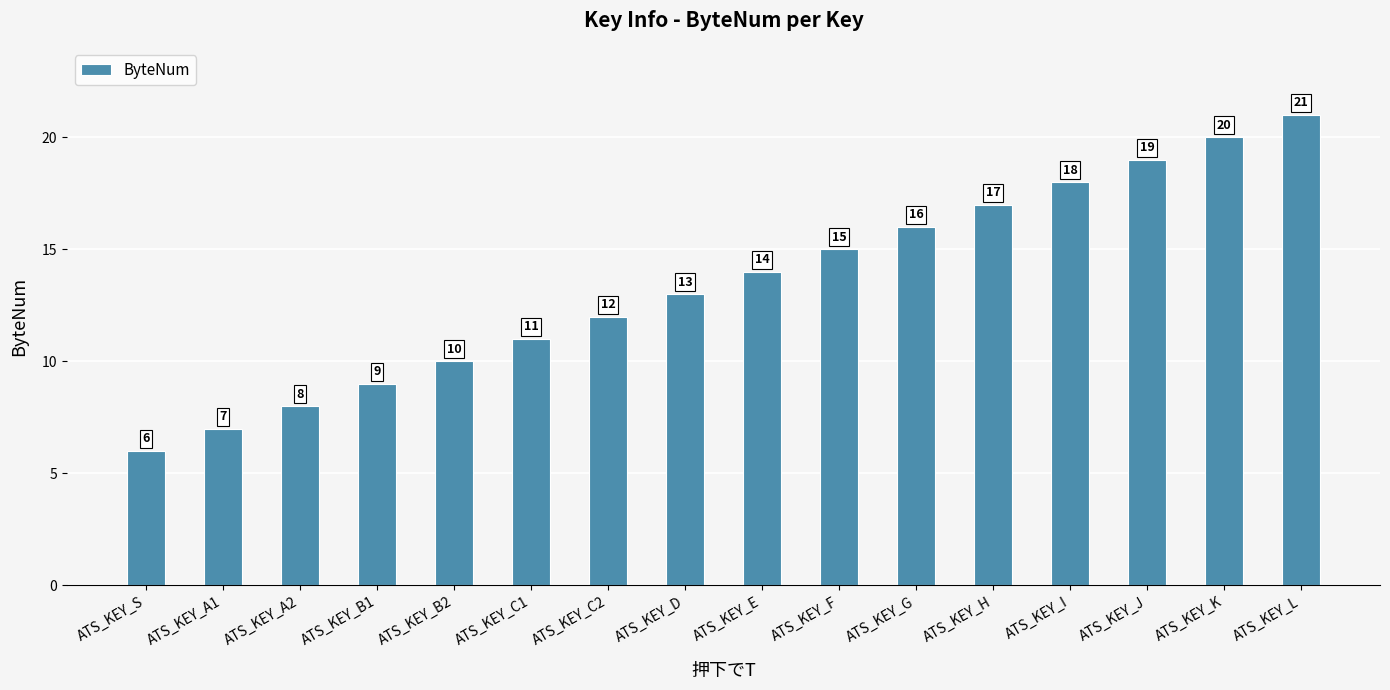

What is the value of the 12th bar from the left?

17